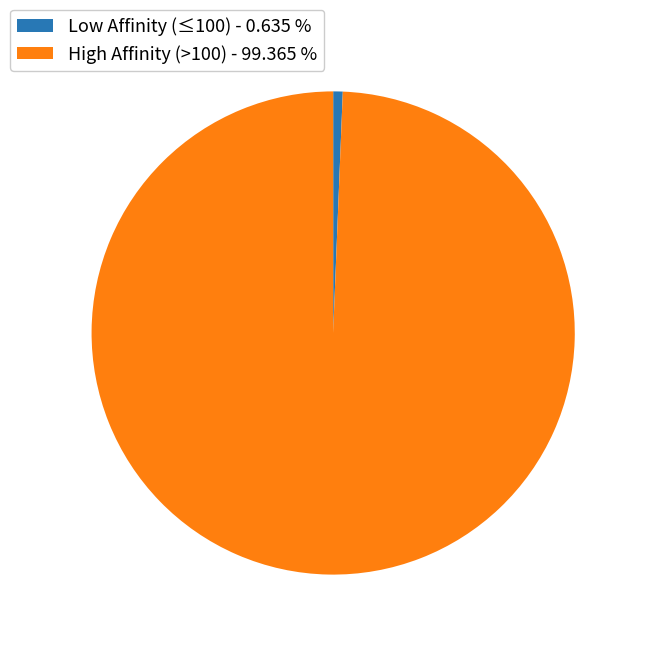

Count the number of slices in the pie.

2